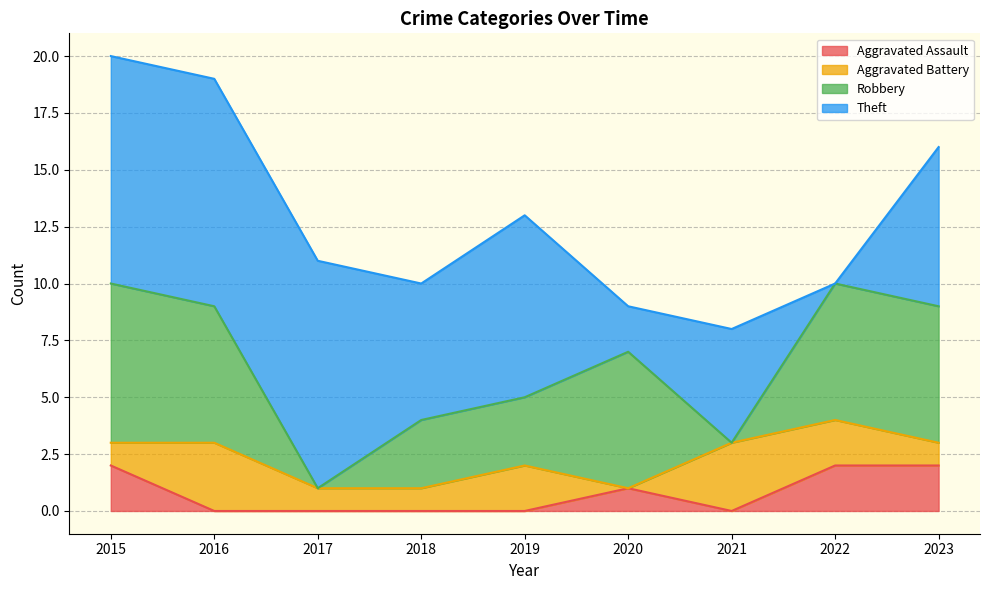

In Theft, how many points are lower than both neighbors (excluding endpoints)?

3